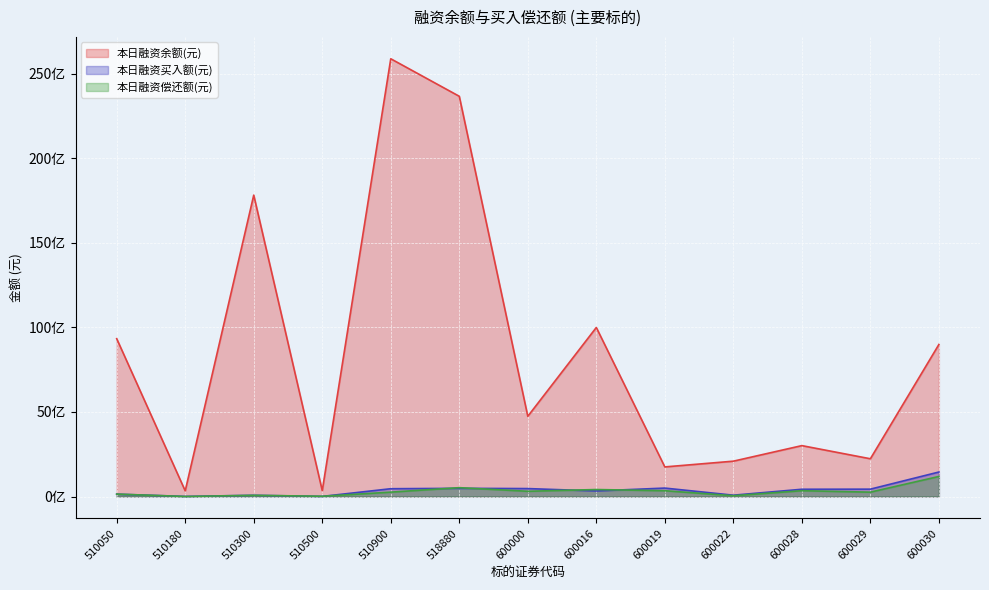

True or false: 本日融资余额(元) and 本日融资偿还额(元) intersect in this chart.

False